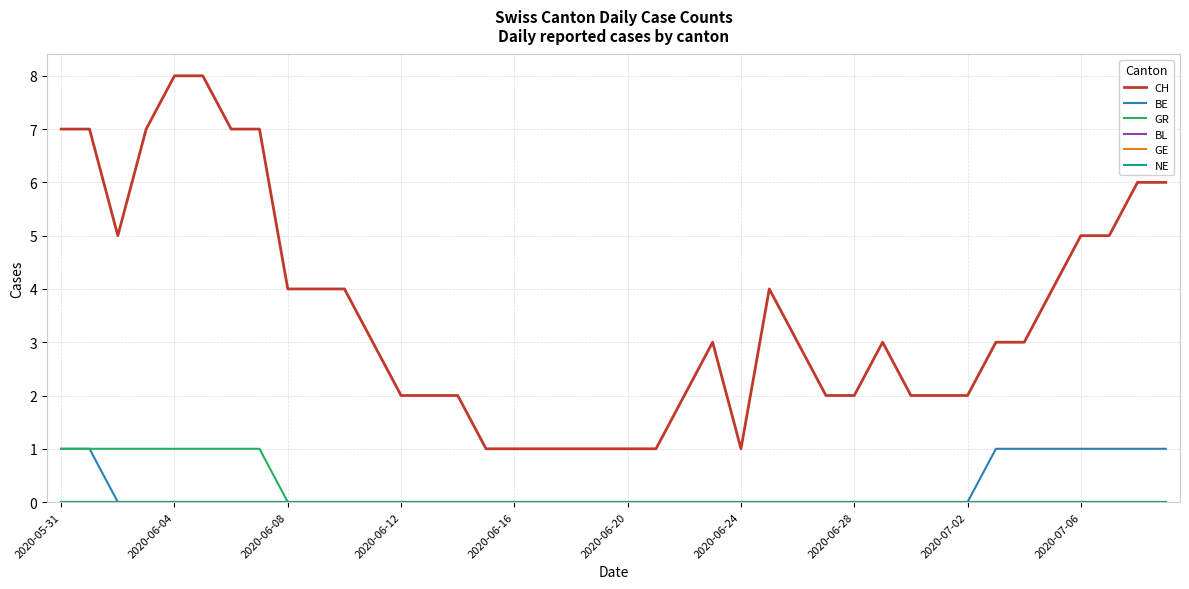

Is this an area chart (filled region under the line)?

No